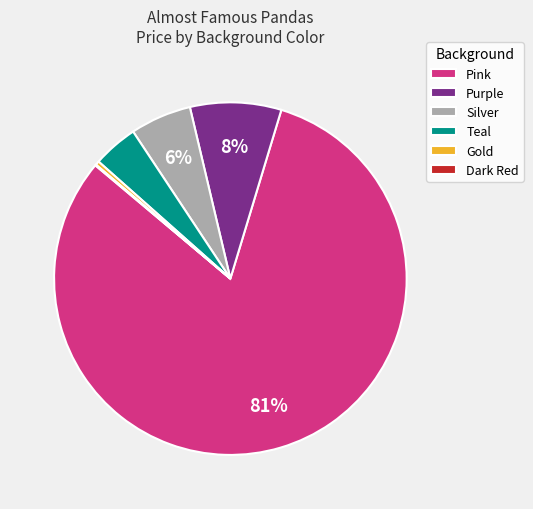

What is the majority slice?

Pink